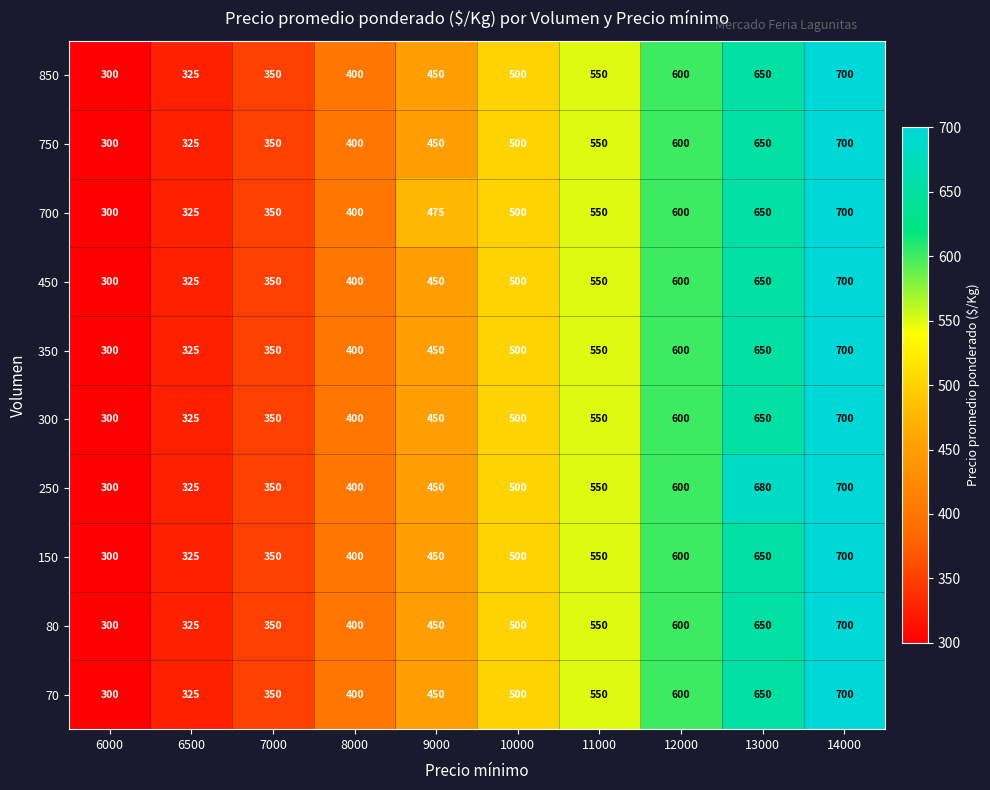

What is the sum of the 700 values at 8000 and 6000?

700